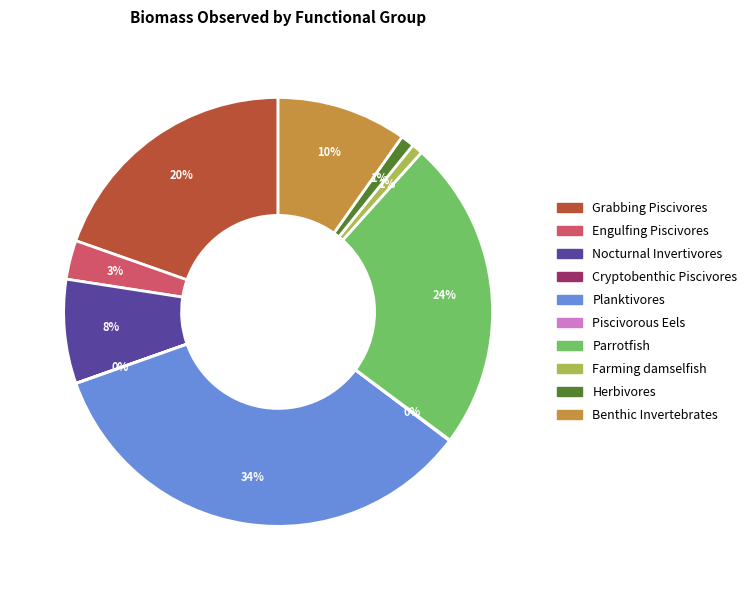

What is the largest slice in the pie chart?

Planktivores